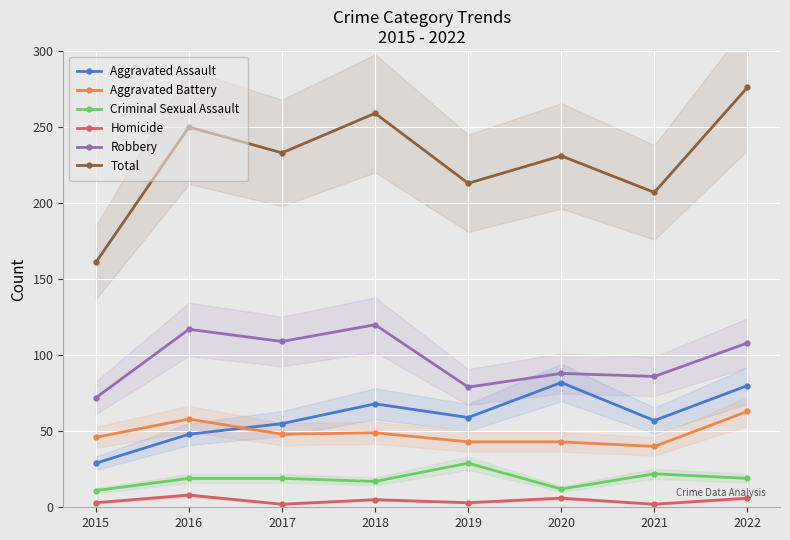

Reading right to left, transcribe all the data shown in this chart.

Aggravated Assault: 2022=80	2021=57	2020=82	2019=59	2018=68	2017=55	2016=48	2015=29
Aggravated Battery: 2022=63	2021=40	2020=43	2019=43	2018=49	2017=48	2016=58	2015=46
Criminal Sexual Assault: 2022=19	2021=22	2020=12	2019=29	2018=17	2017=19	2016=19	2015=11
Homicide: 2022=6	2021=2	2020=6	2019=3	2018=5	2017=2	2016=8	2015=3
Robbery: 2022=108	2021=86	2020=88	2019=79	2018=120	2017=109	2016=117	2015=72
Total: 2022=276	2021=207	2020=231	2019=213	2018=259	2017=233	2016=250	2015=161